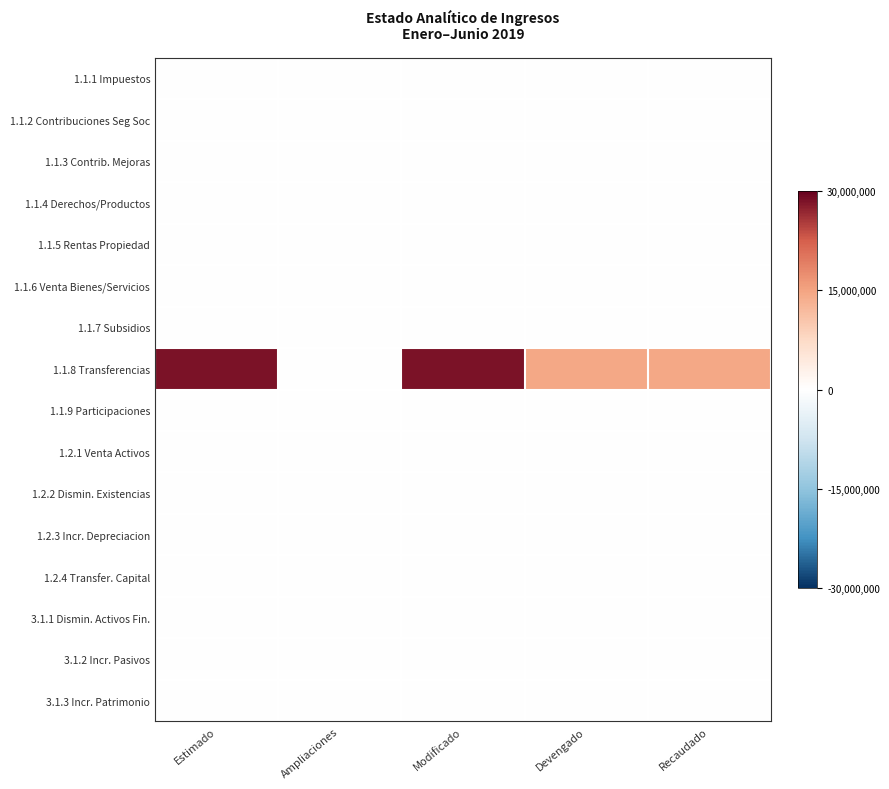

What is the maximum value shown in the chart?

28570020.0